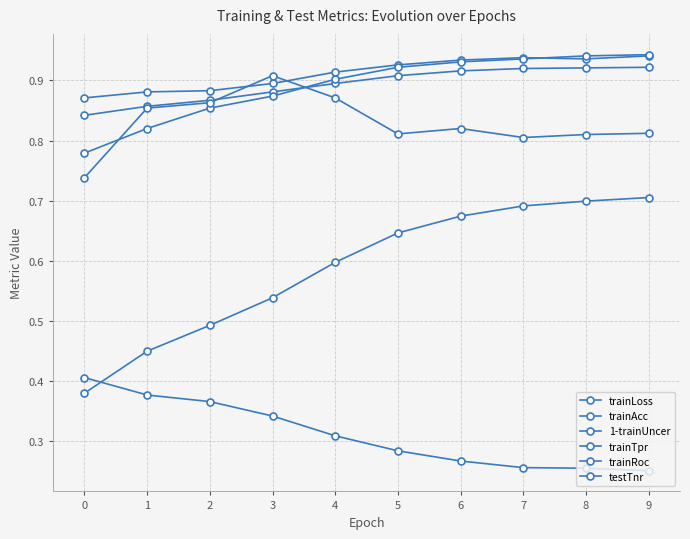

In testTnr, how many points are lower than both neighbors (excluding endpoints)?

2